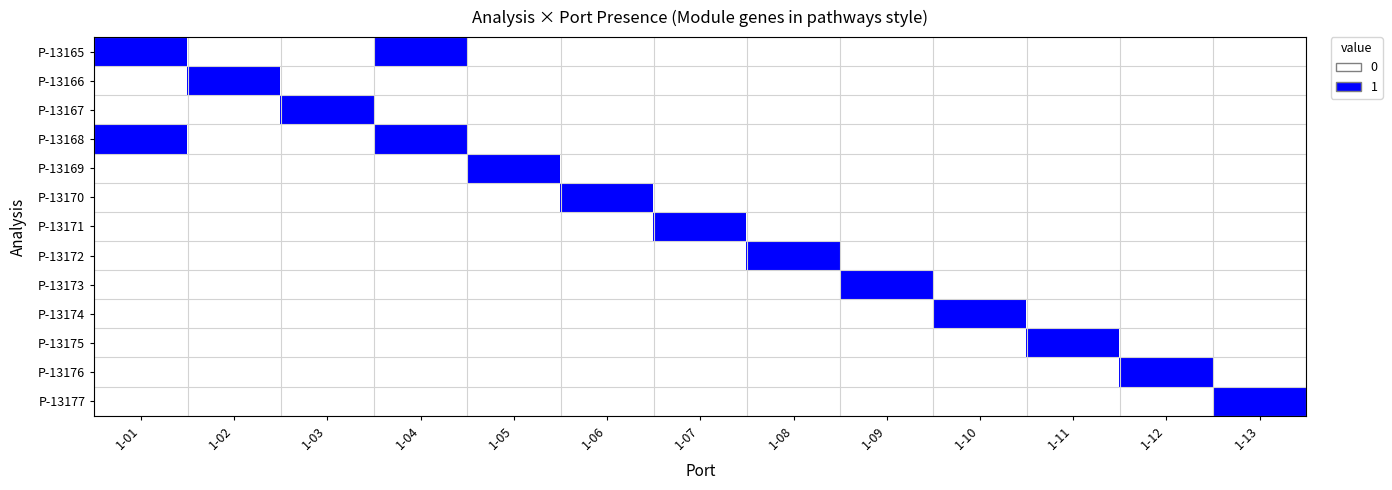

How many series are shown in this chart?

13